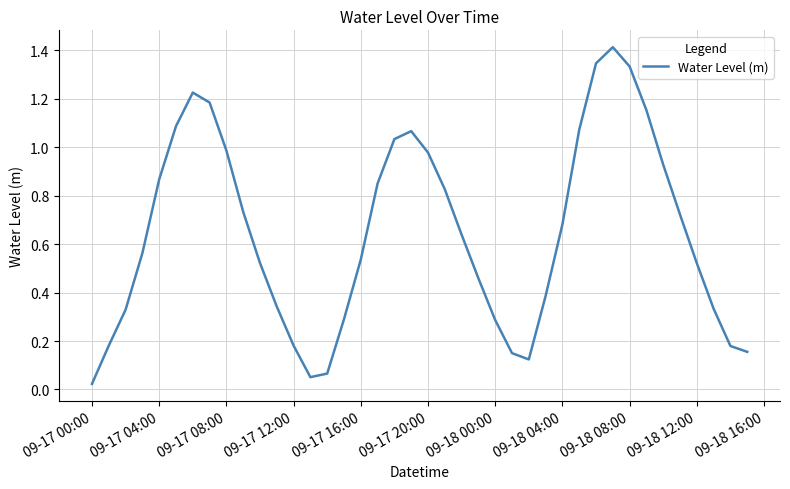

True or false: there are more than 0 points higher than both neighbors.

True